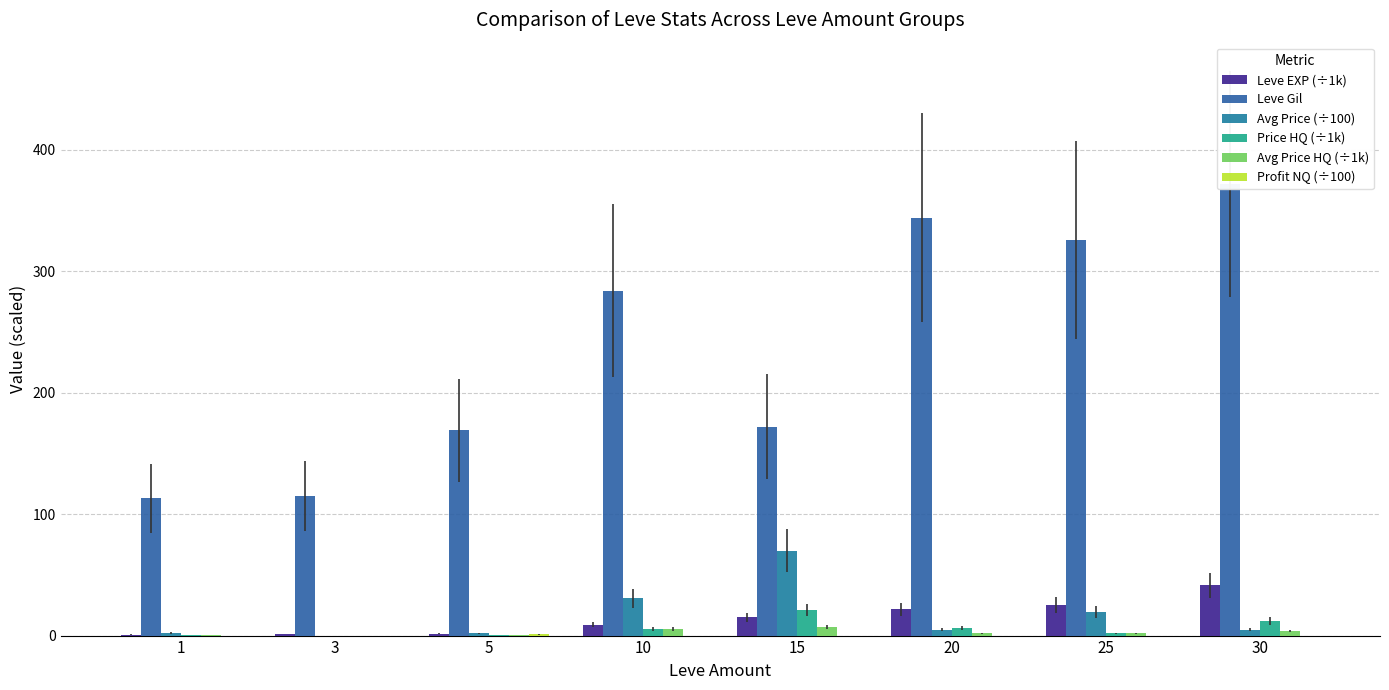

What is the difference between the maximum and minimum values in the Leve EXP (÷1k) series?

40.6